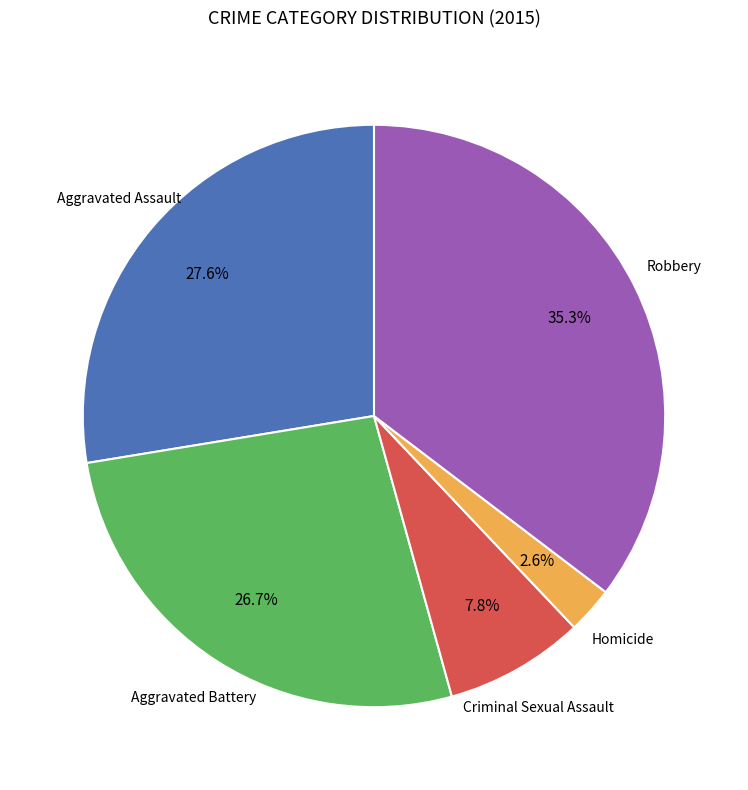

Does any single category account for the majority?

No